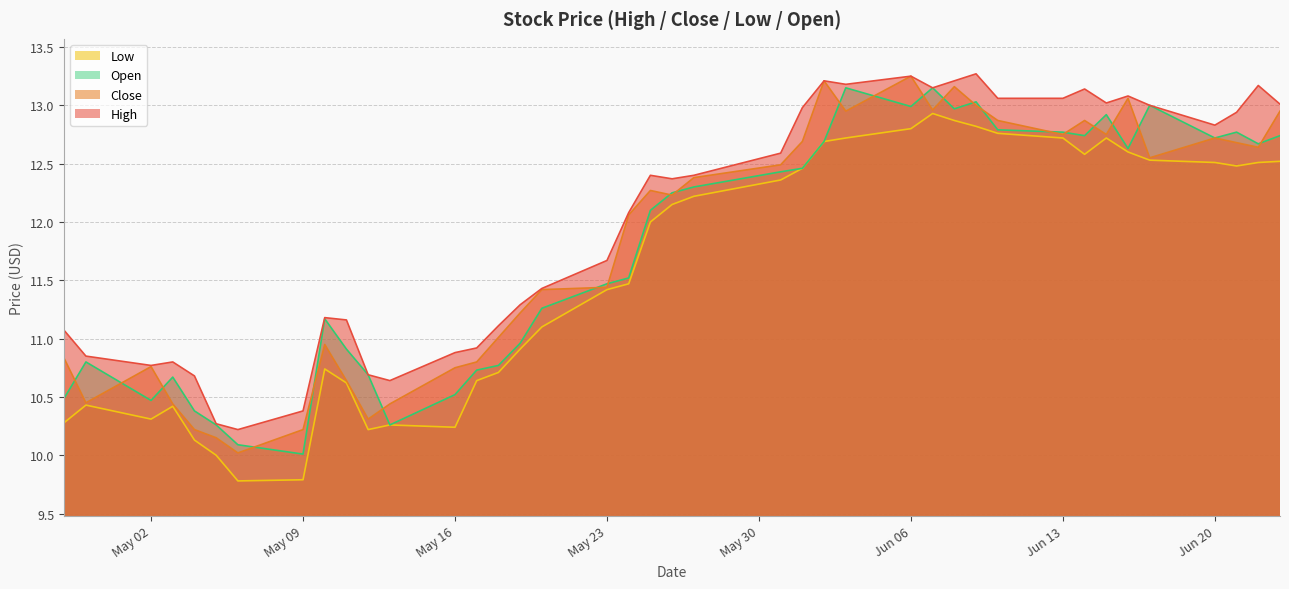

What value does the Low series have at 2016-05-19?

10.9